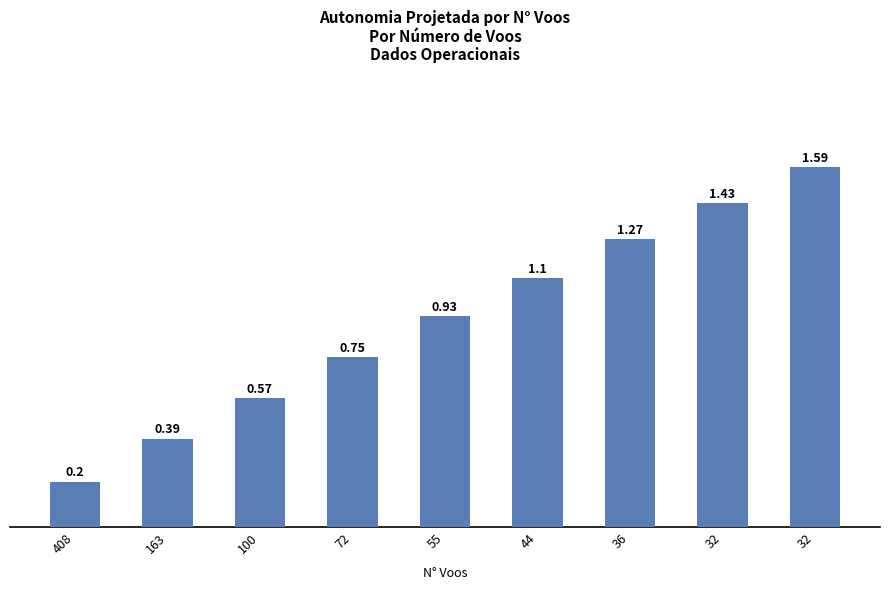

Rank the categories by value from lowest to highest.

408, 163, 100, 72, 55, 44, 36, 32, 32